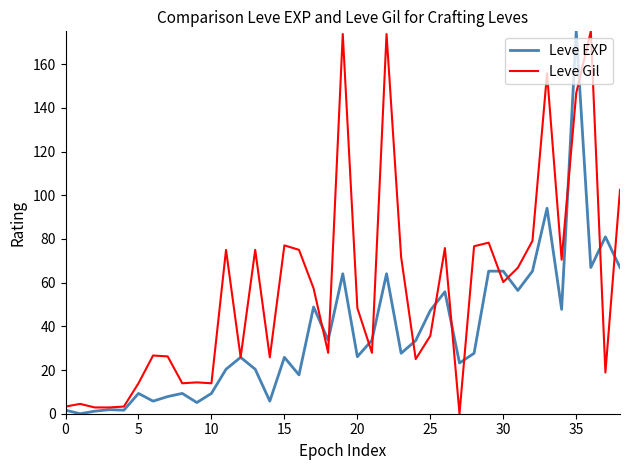

Which series has the largest total across all categories?

Leve Gil